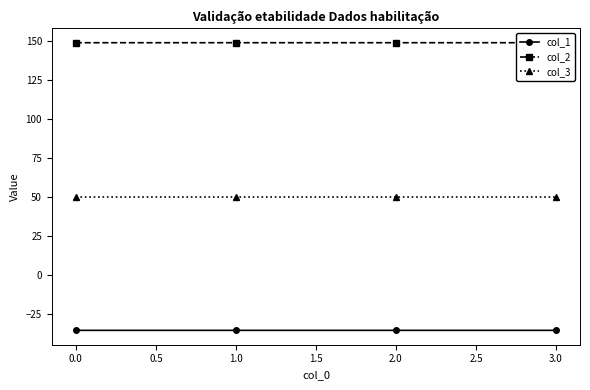

What is the minimum value for col_3?

50.0